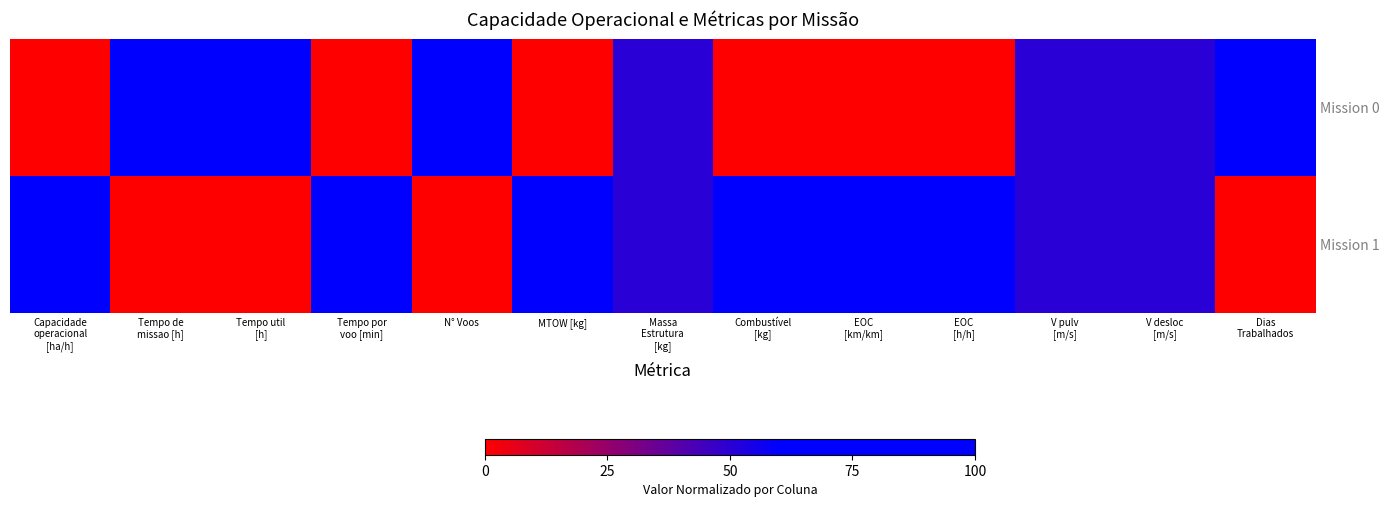

Which series has the largest total across all categories?

Mission 1